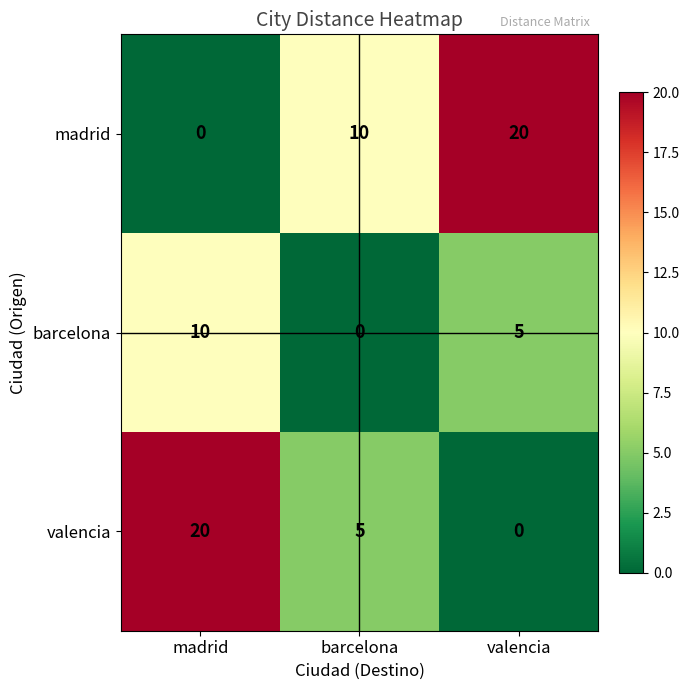

True or false: madrid has a value of 0 at madrid.

True